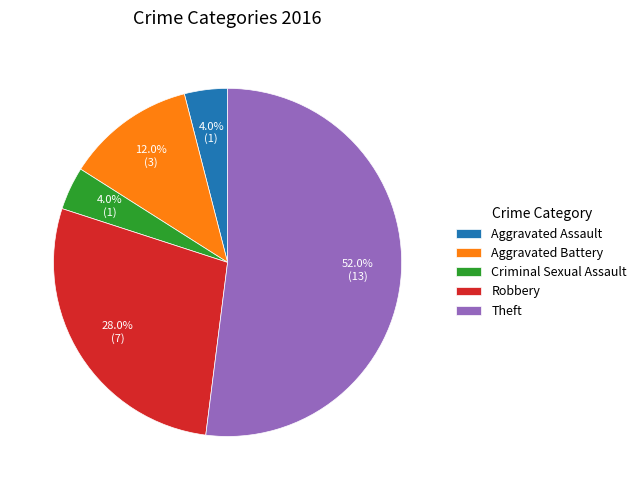

What is the majority slice?

Theft